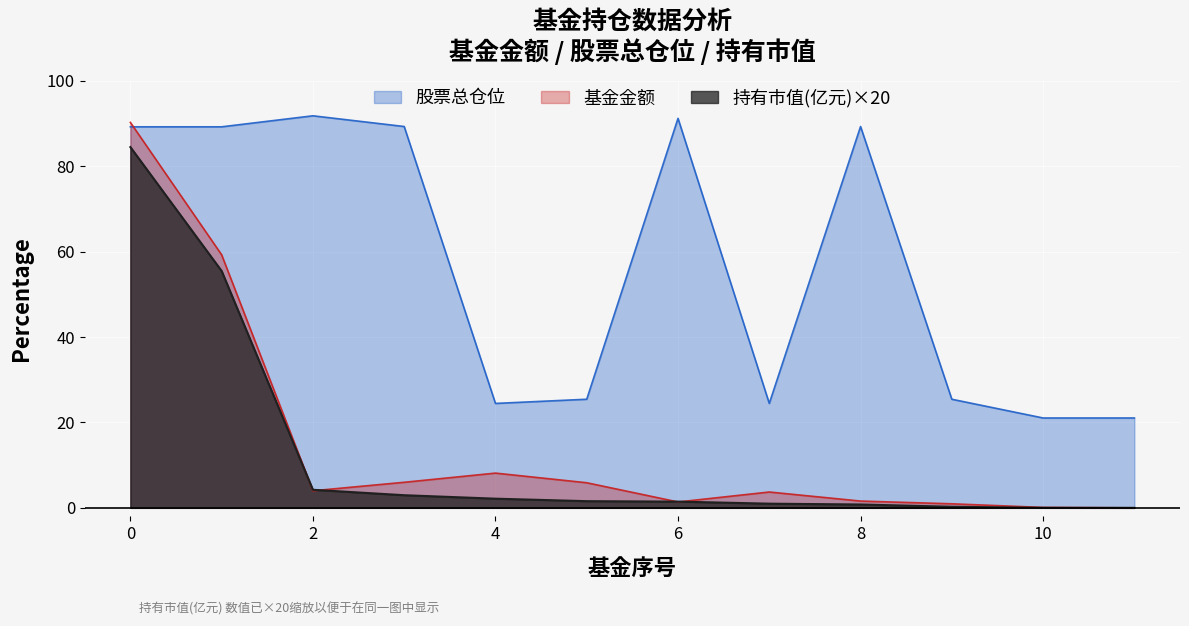

Reading left to right, what are all the values shown in this chart?

基金金额: 0=90.3	1=59.3	2=4.0	3=6.0	4=8.1	5=5.9	6=1.4	7=3.7	8=1.6	9=0.9	10=0.1	11=0.0
持有市值(亿元): 0=84.5	1=55.5	2=4.2	3=3.0	4=2.1	5=1.6	6=1.5	7=1.0	8=0.8	9=0.3	10=0.0	11=0.0
股票总仓位: 0=89.2	1=89.2	2=91.8	3=89.3	4=24.5	5=25.4	6=91.2	7=24.5	8=89.3	9=25.4	10=21.1	11=21.1